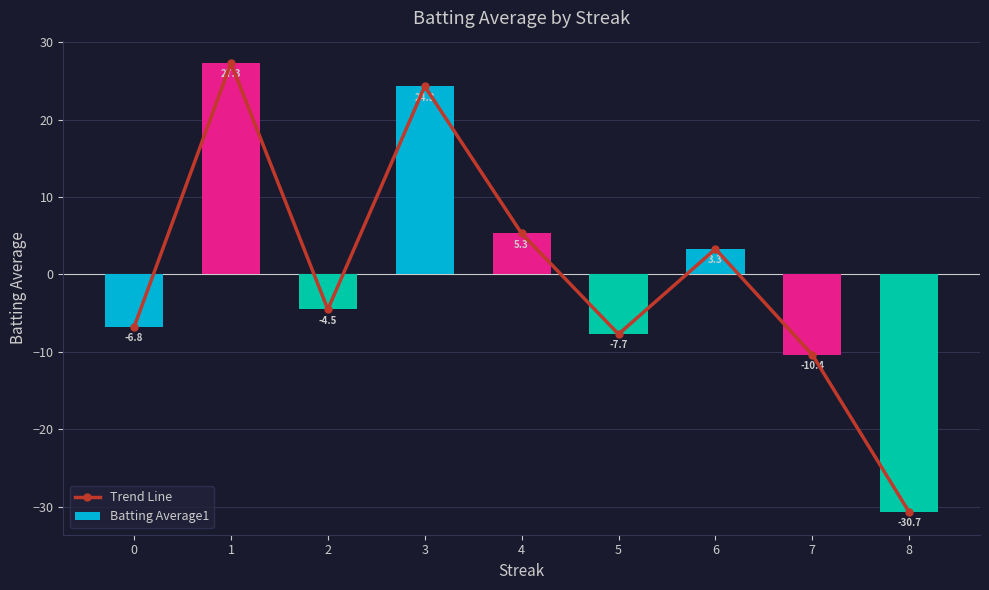

Are the bars horizontal?

No